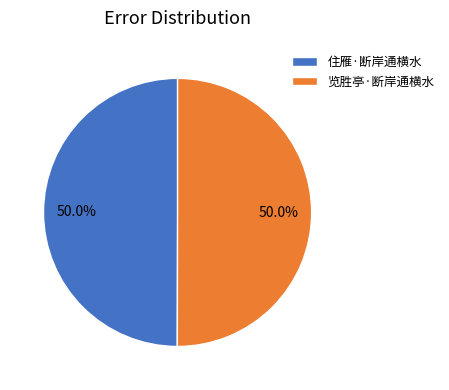

To the nearest percent, what is the combined percentage of 住雁·断岸通横水 and 览胜亭·断岸通横水?

100%